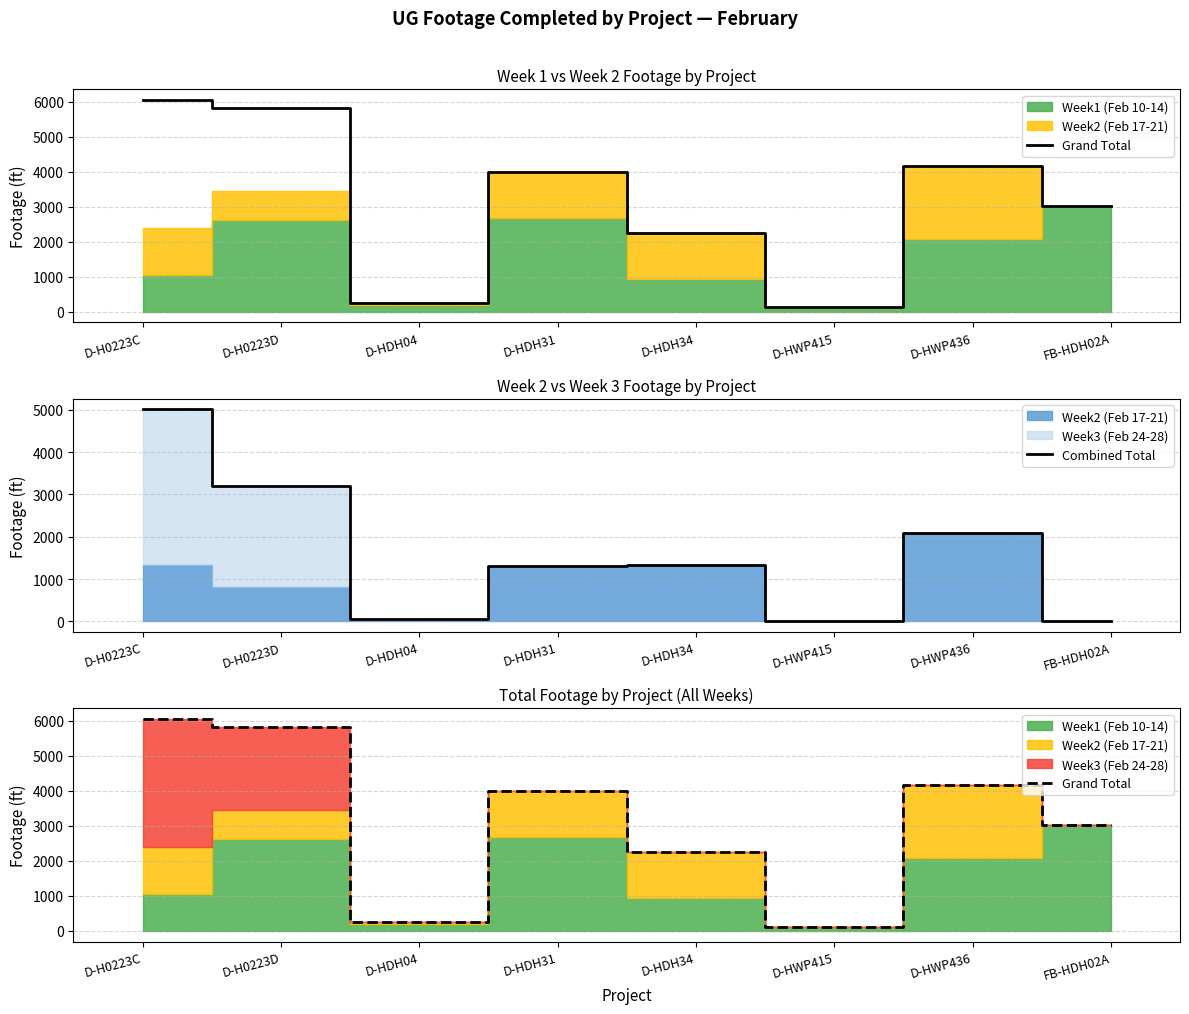

Reading right to left, what are all the values shown in this chart?

Grand Total: 3035	4167	127	2253	3996	249	5830	6056
Combined Total: 0	2085	21	1324	1319	47	3191	5007